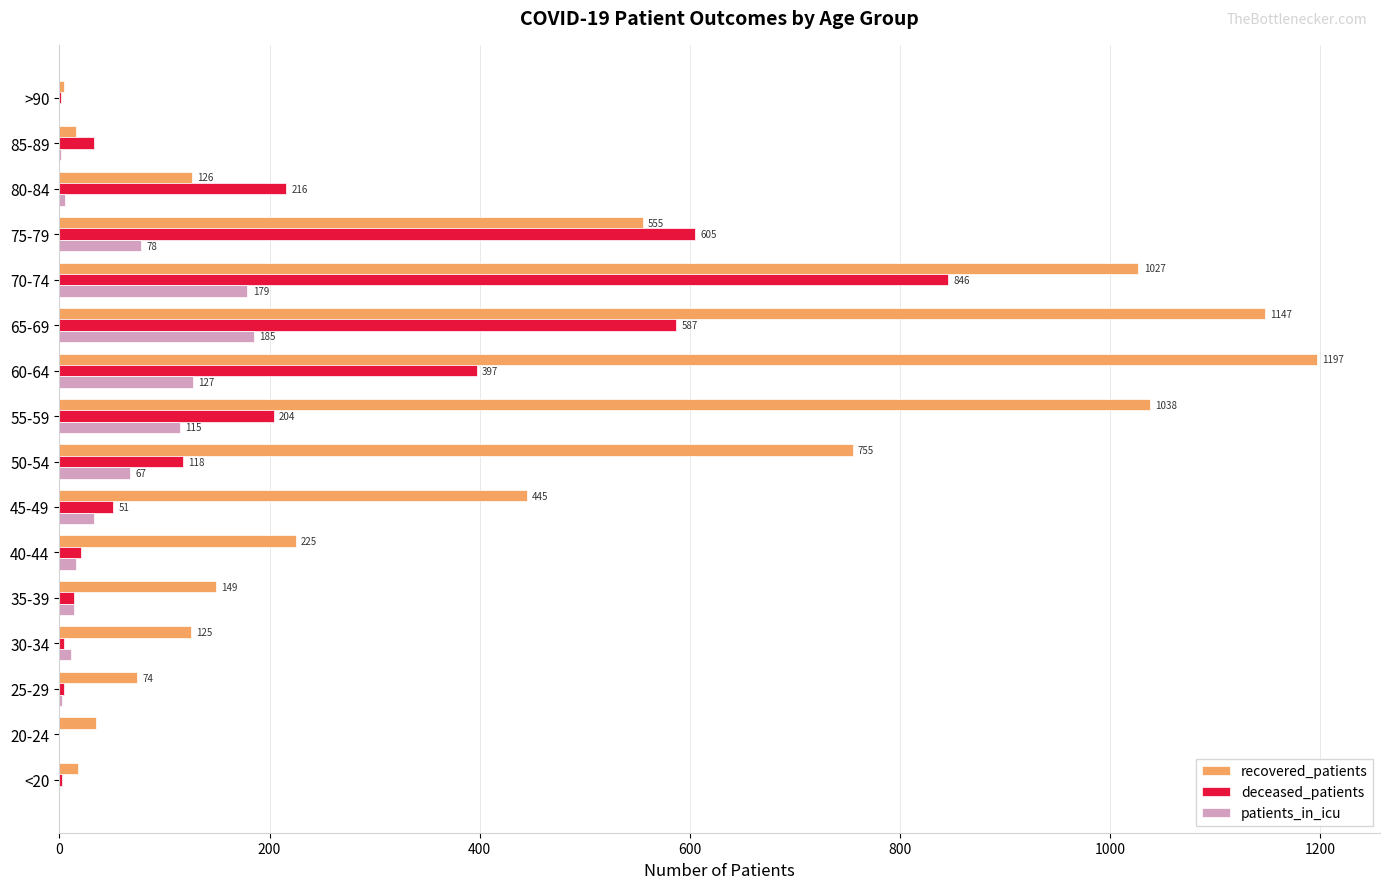

What is the approximate value of patients_in_icu at 50-54?

67